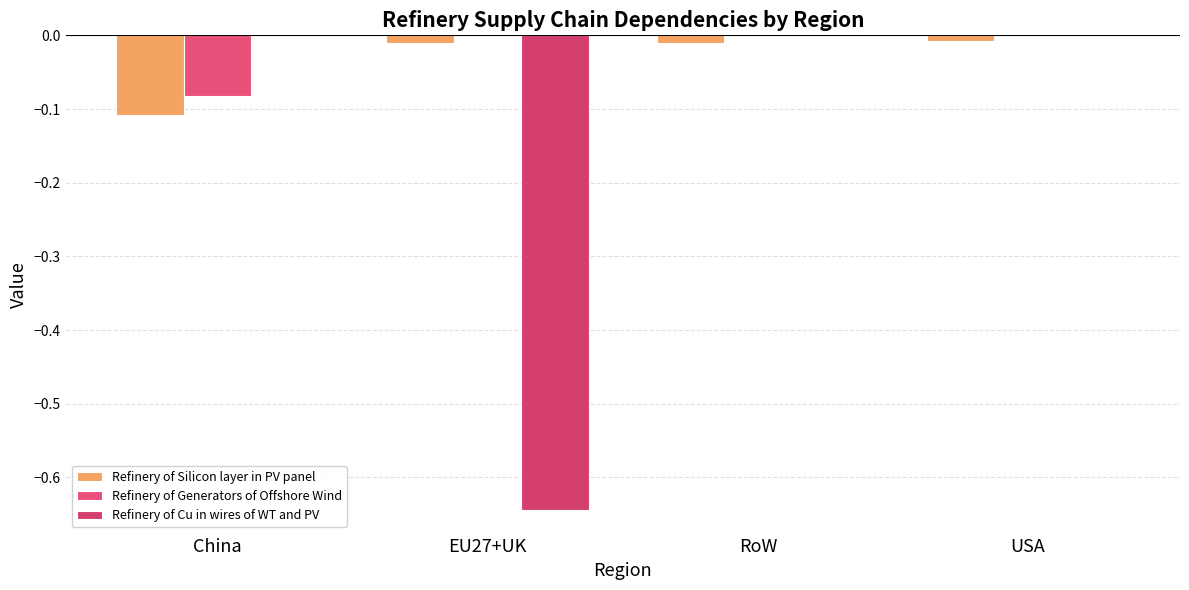

What is the sum of all Refinery of Silicon layer in PV panel values?

-0.1